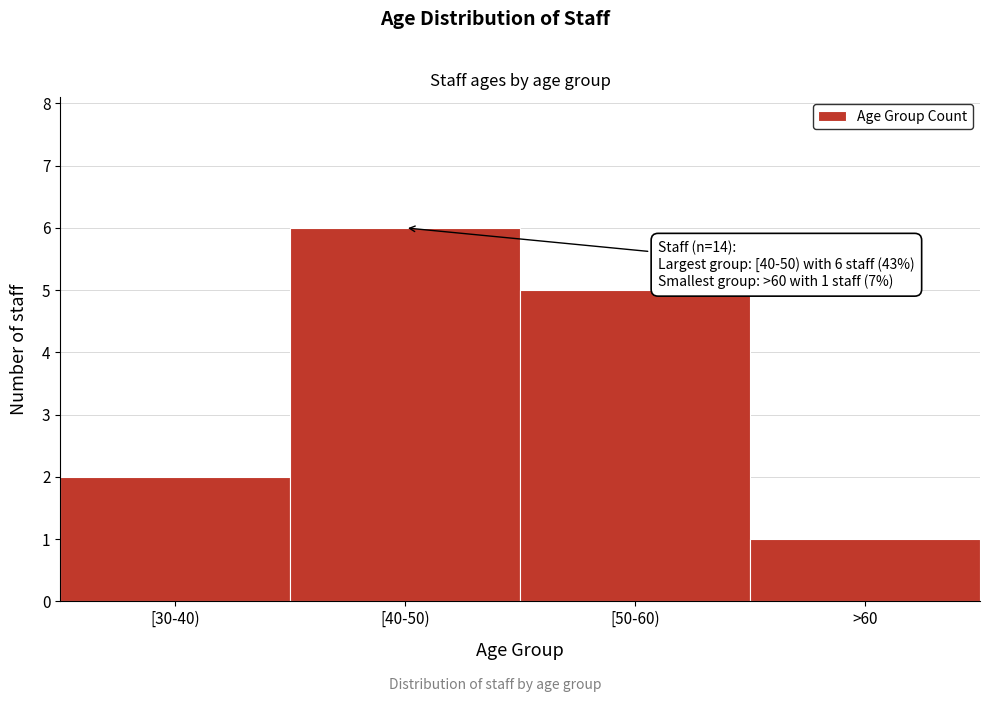

Reading right to left, what are all the values shown in this chart?

1	5	6	2